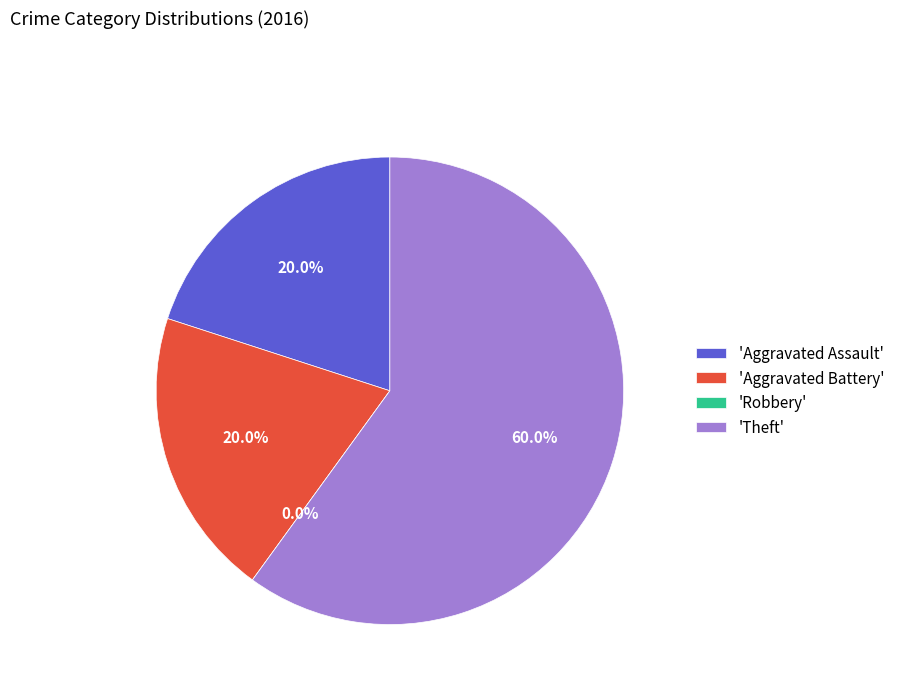

Approximately how many times larger is the value at Aggravated Battery compared to Theft?

0.3